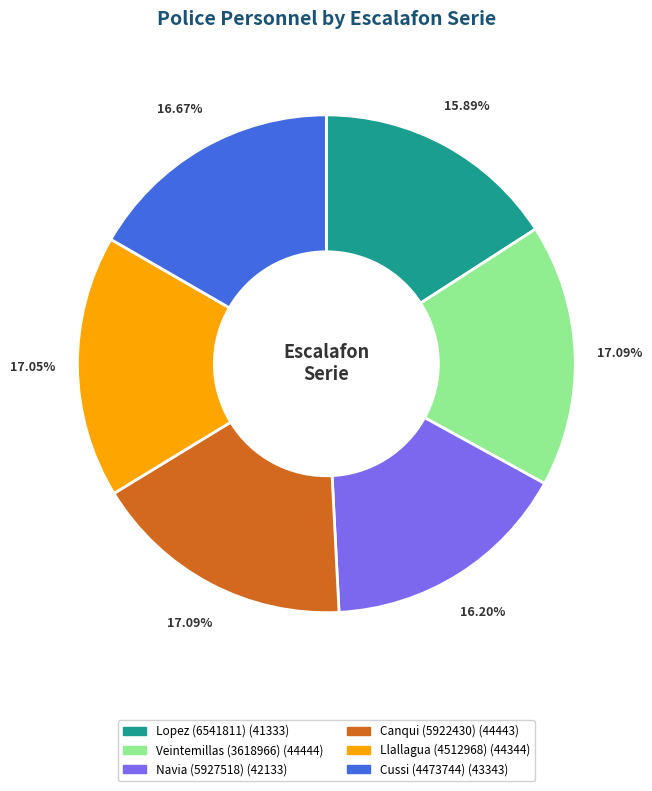

Is it true that Canqui (5922430) is 17% of the pie?

True